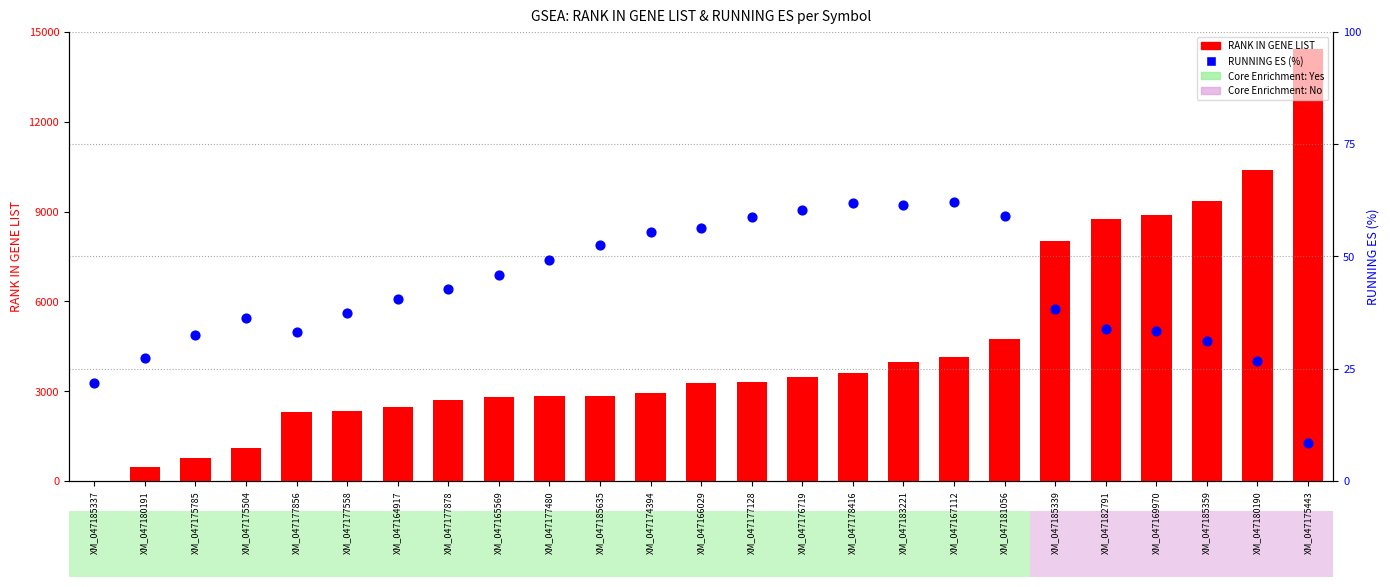

Which series has the largest total across all categories?

RANK IN GENE LIST